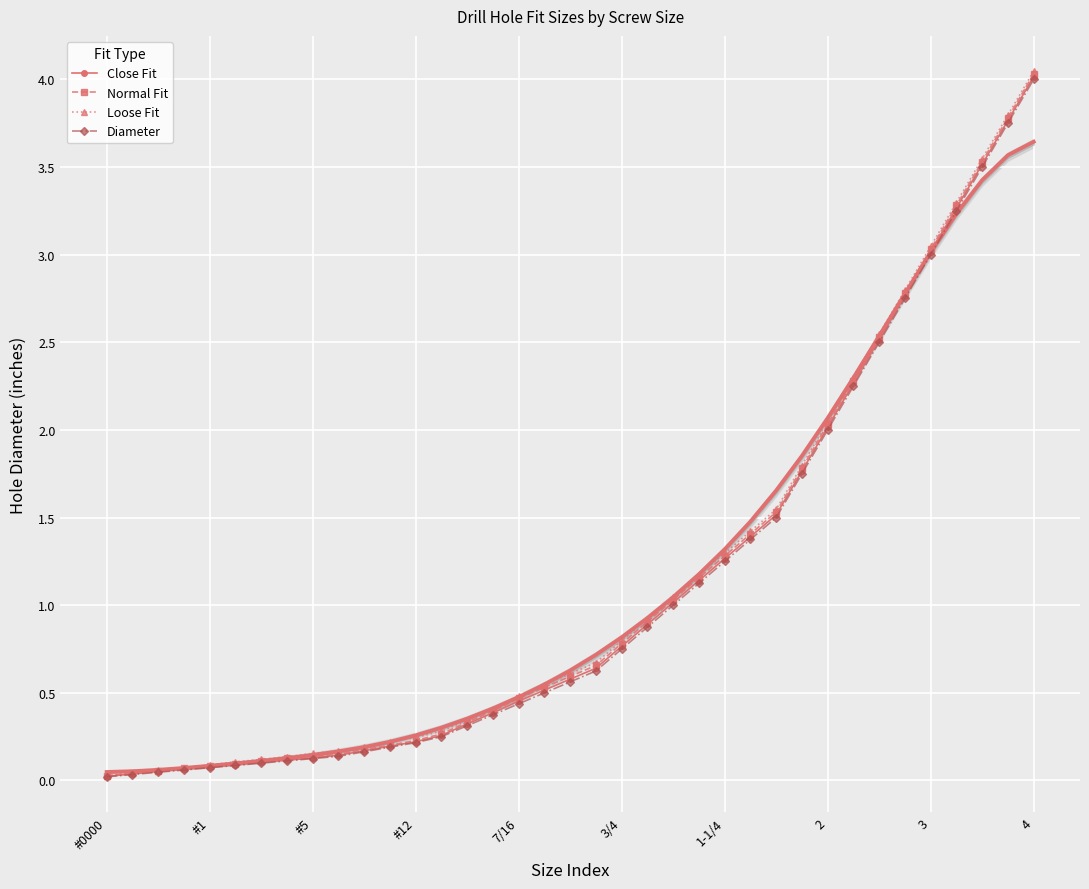

True or false: Diameter has more than 2 interior local peaks.

False